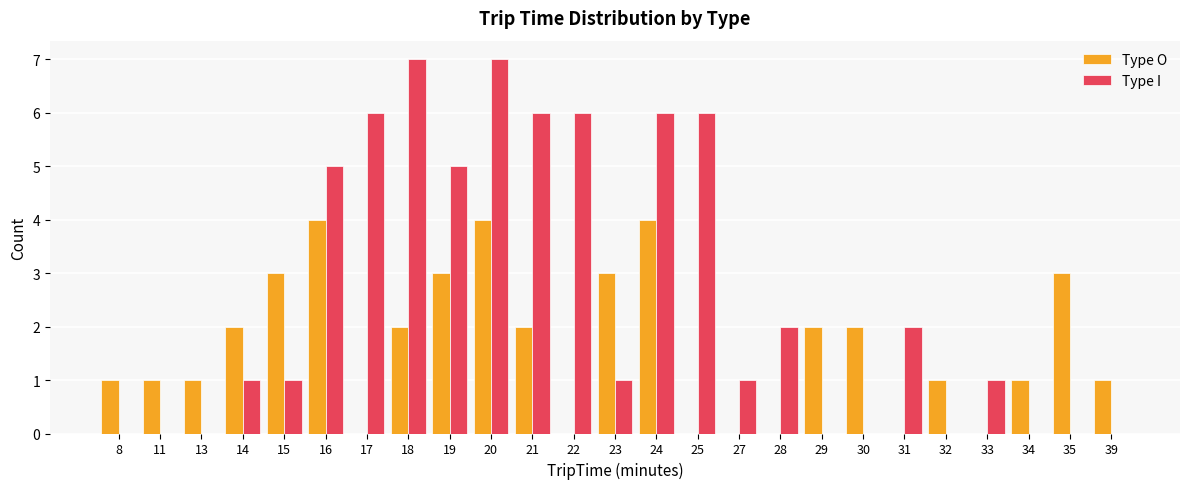

What is the maximum value shown in the chart?

7